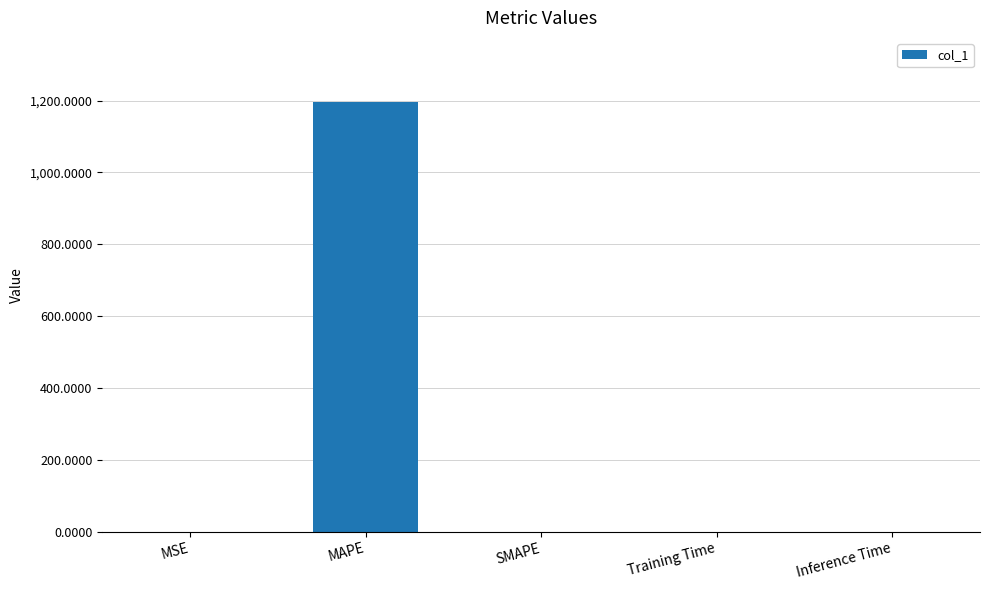

Between MAPE and MSE, which is larger?

MAPE